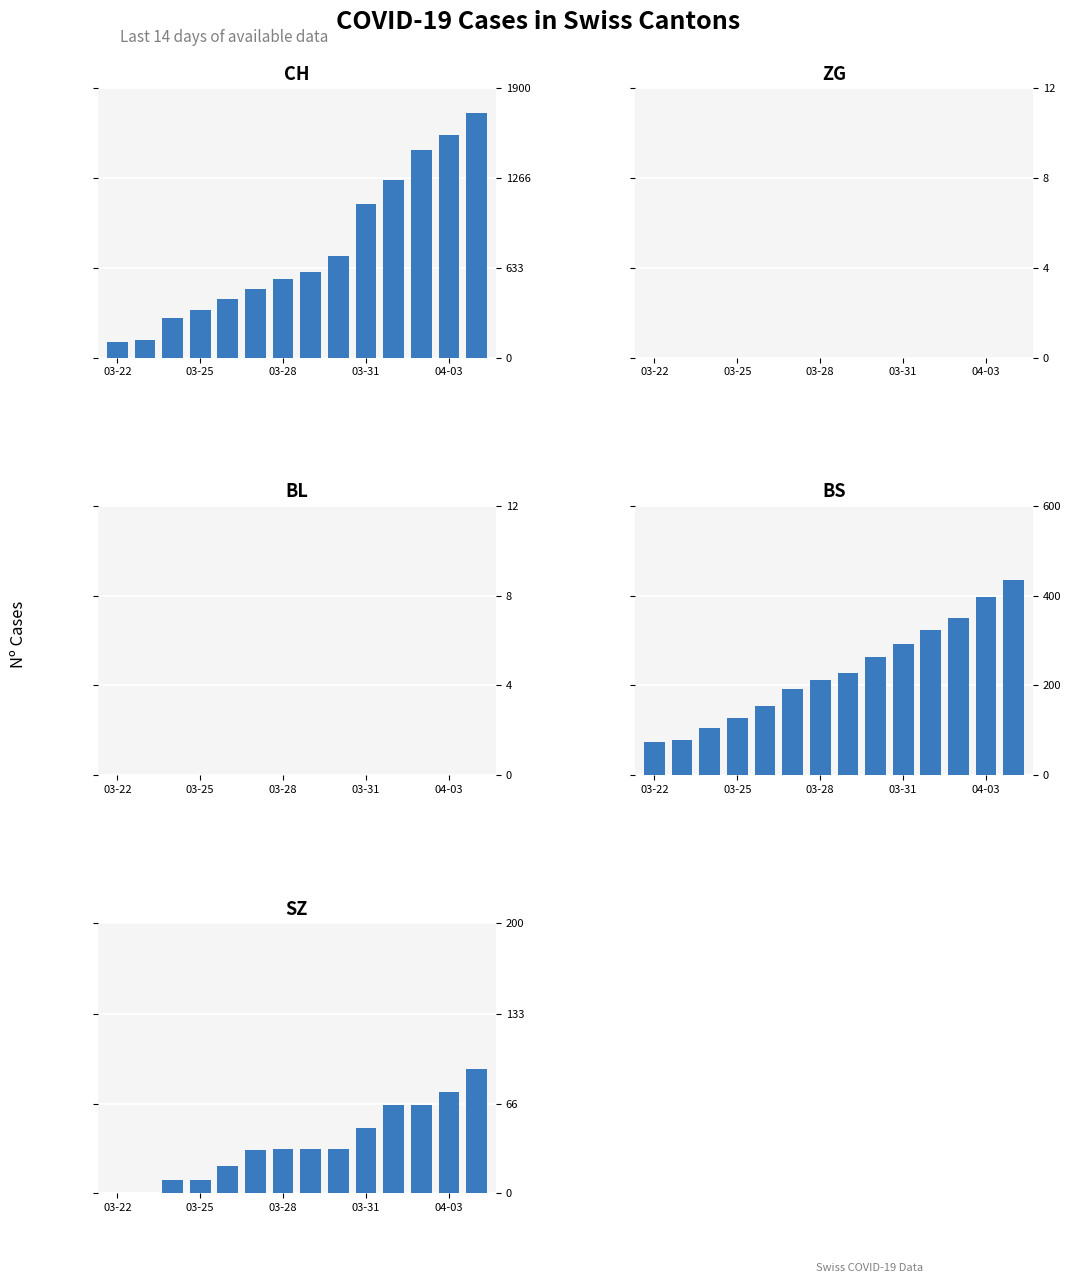

Between 11 and 13, which is larger?

13